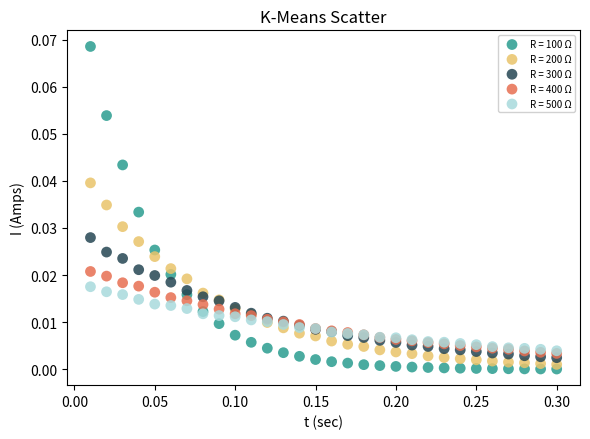

Which series contains the highest Y value?

R = 100 Ω